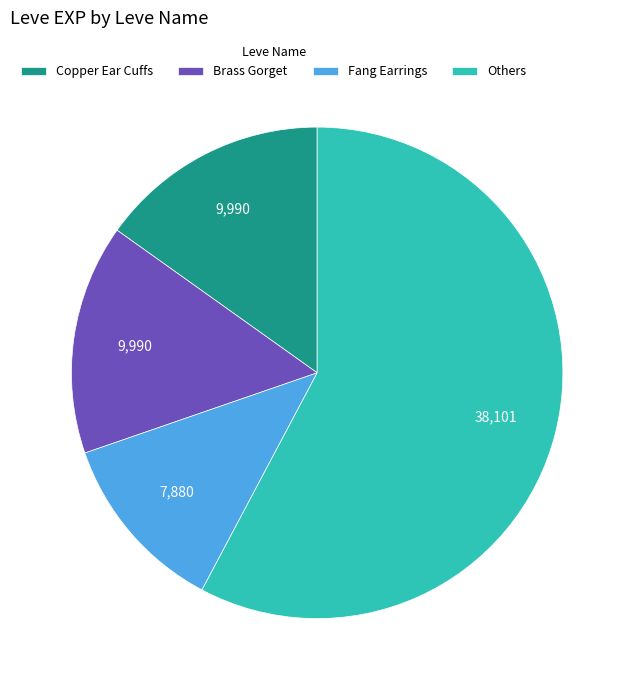

Which category has the biggest portion of the pie?

Others